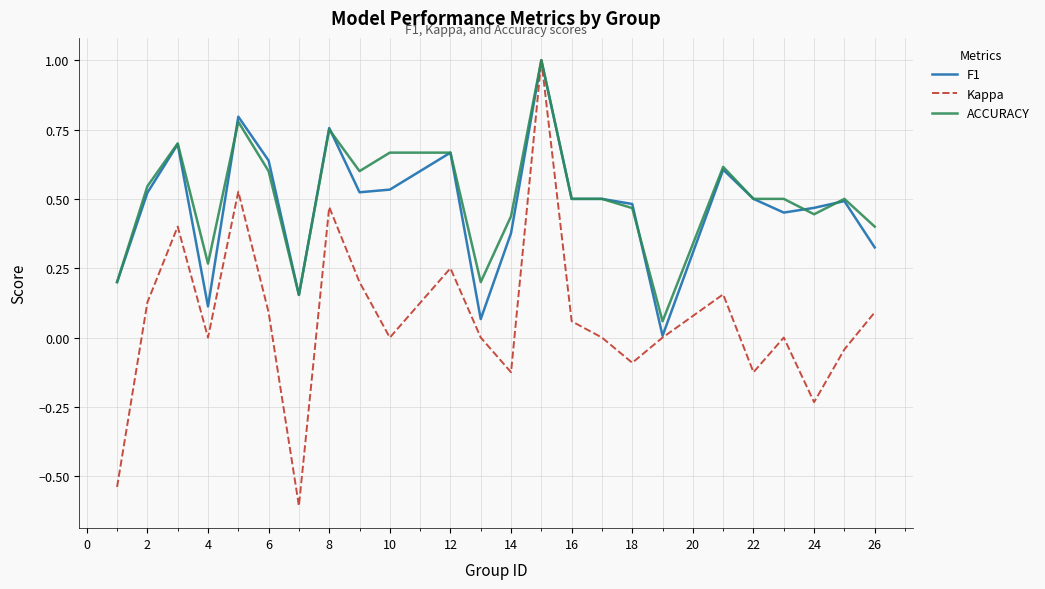

What is the maximum value shown in the chart?

1.0